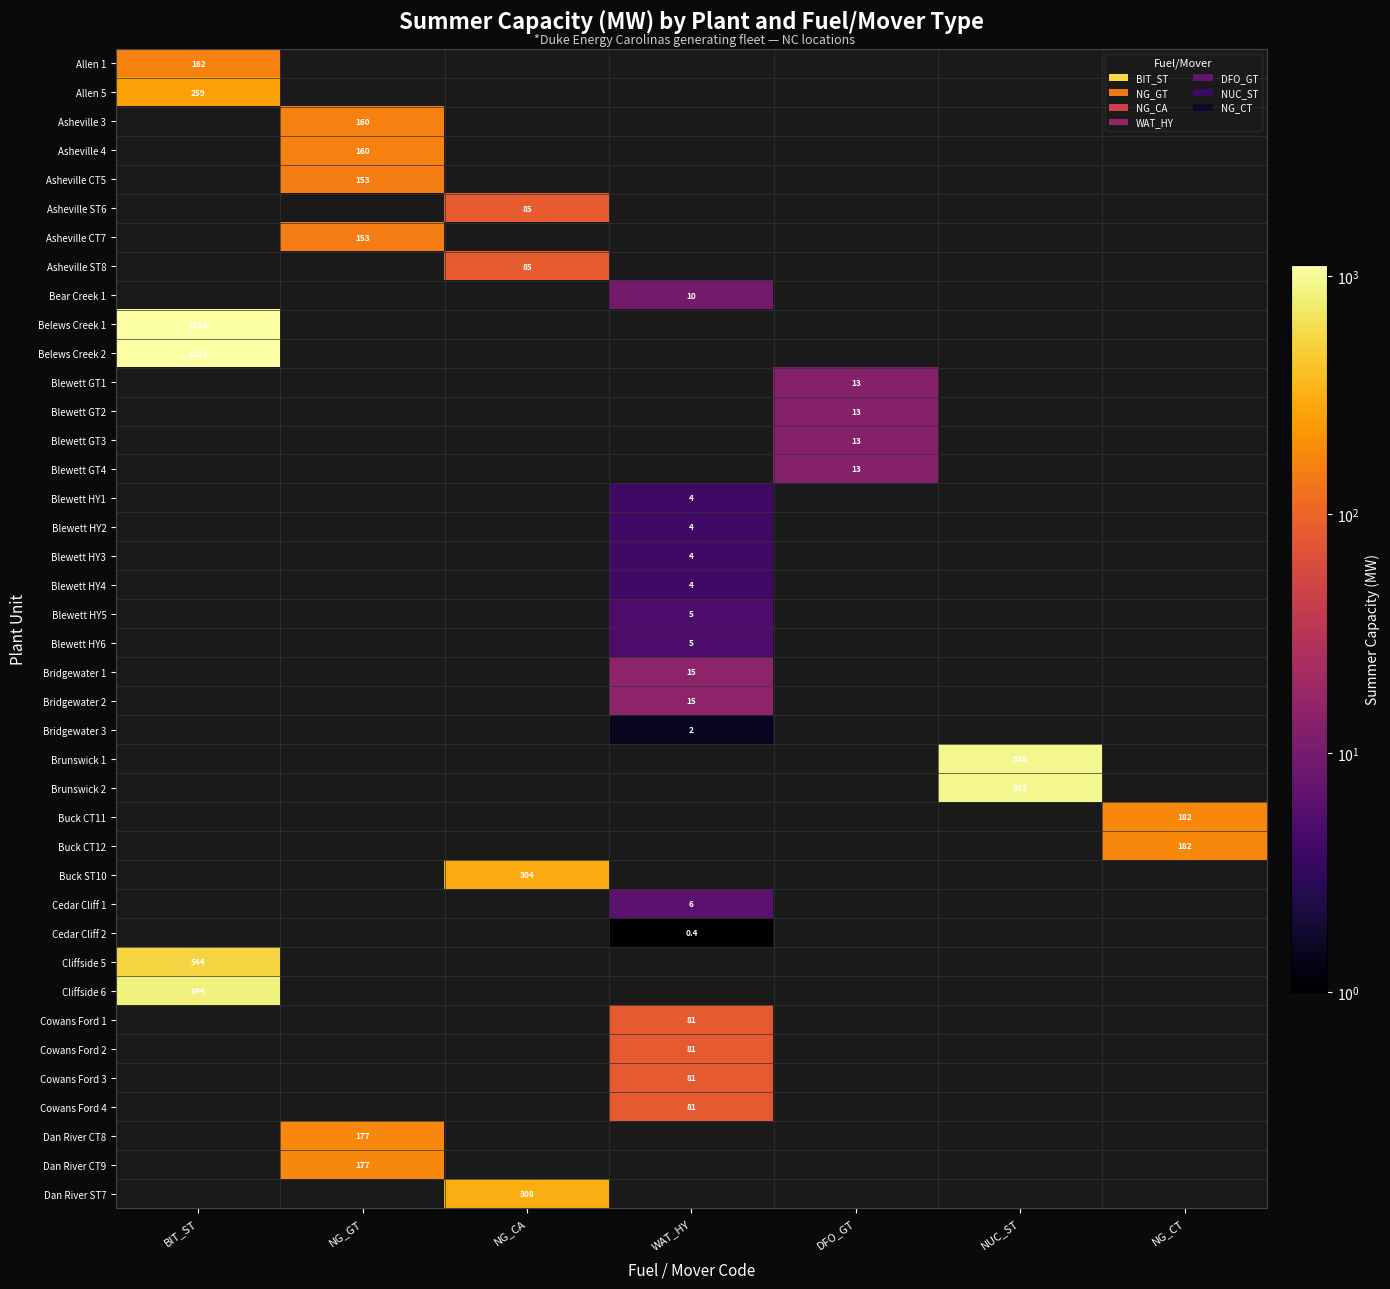

The value of Blewett HY1 at WAT_HY is 4.0. True or false?

True